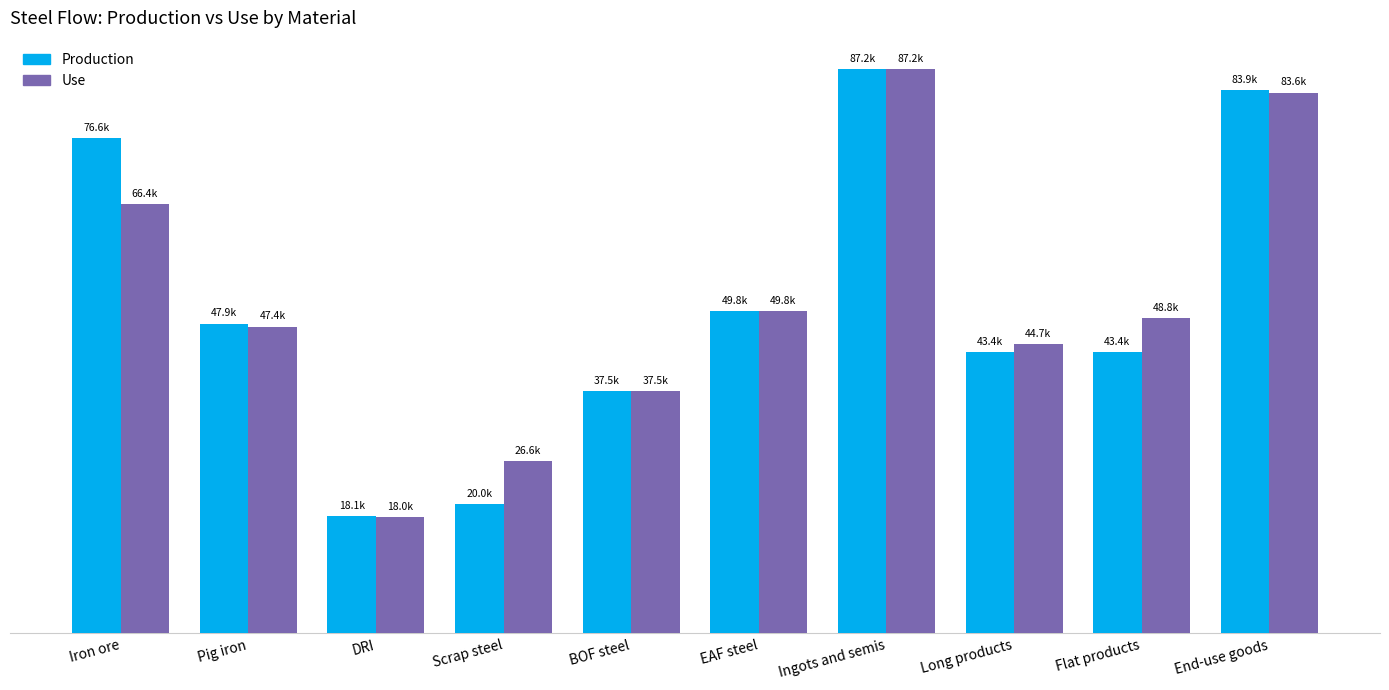

List the series in order of their overall mean, lowest first.

Production, Use